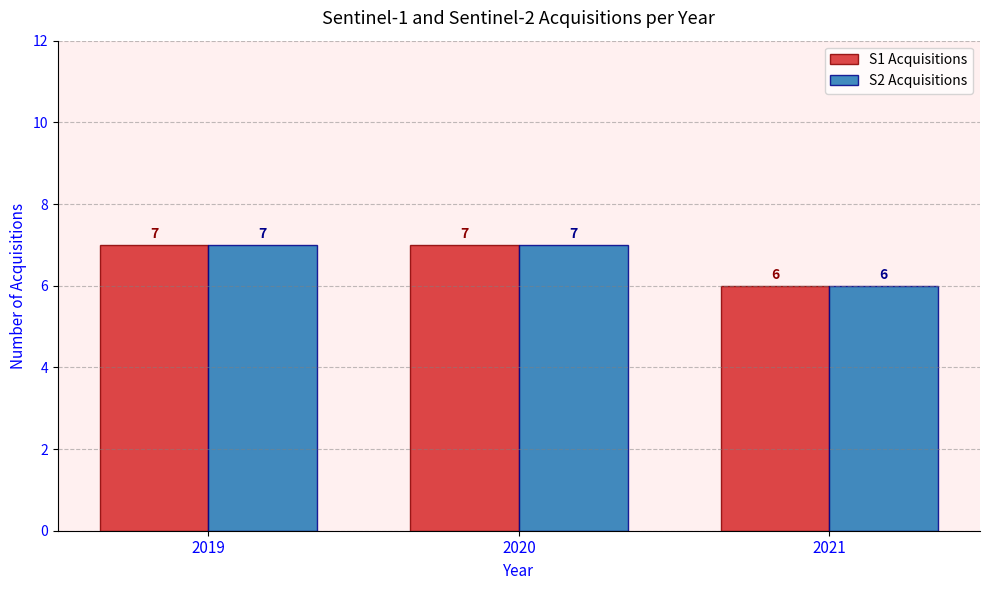

What is the value of the S2 Acquisitions bar at the 2nd from the left?

7